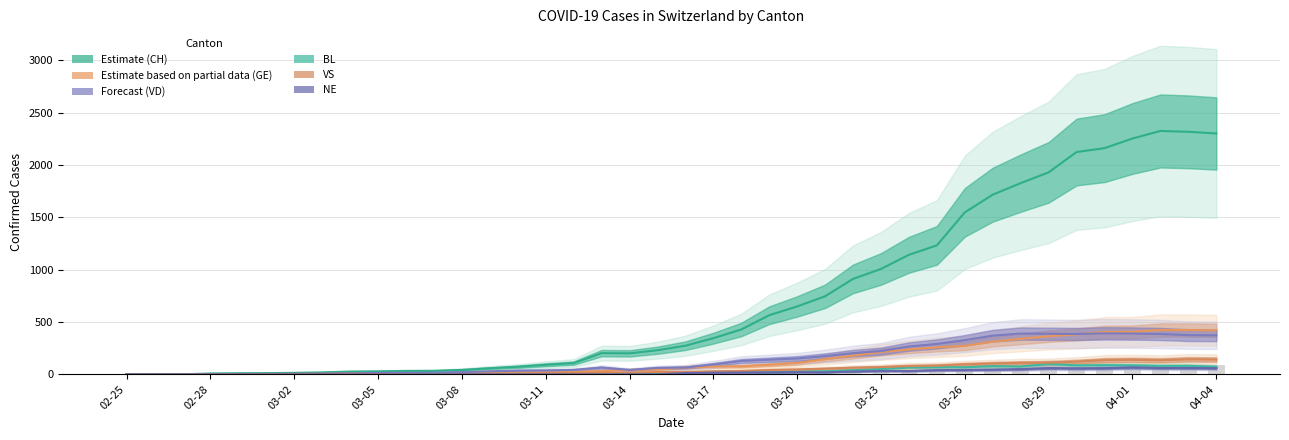

The value of VD at 04-01 is 626. True or false?

False